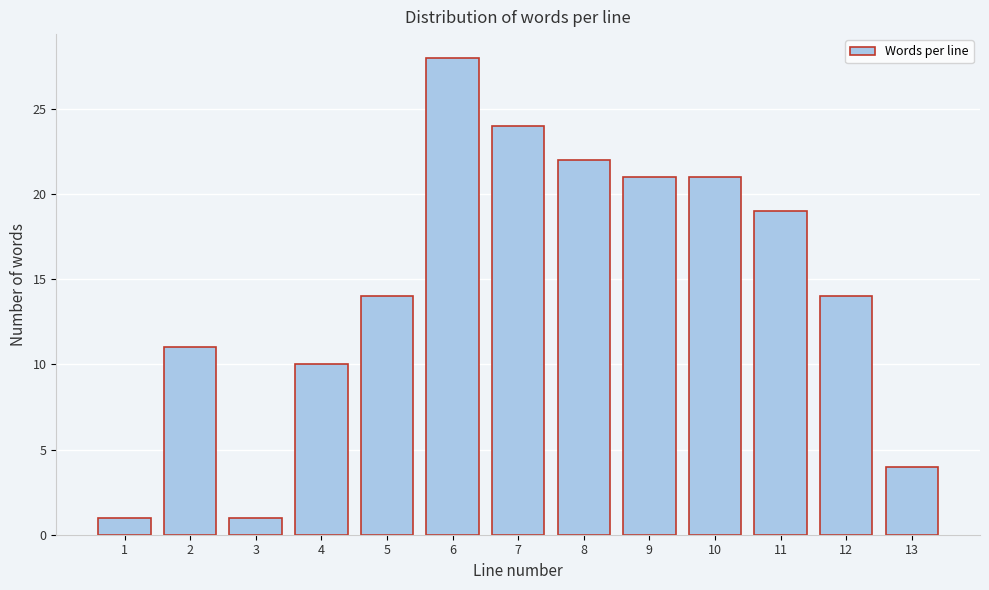

Reading left to right, transcribe all the data shown in this chart.

1=1	2=11	3=1	4=10	5=14	6=28	7=24	8=22	9=21	10=21	11=19	12=14	13=4